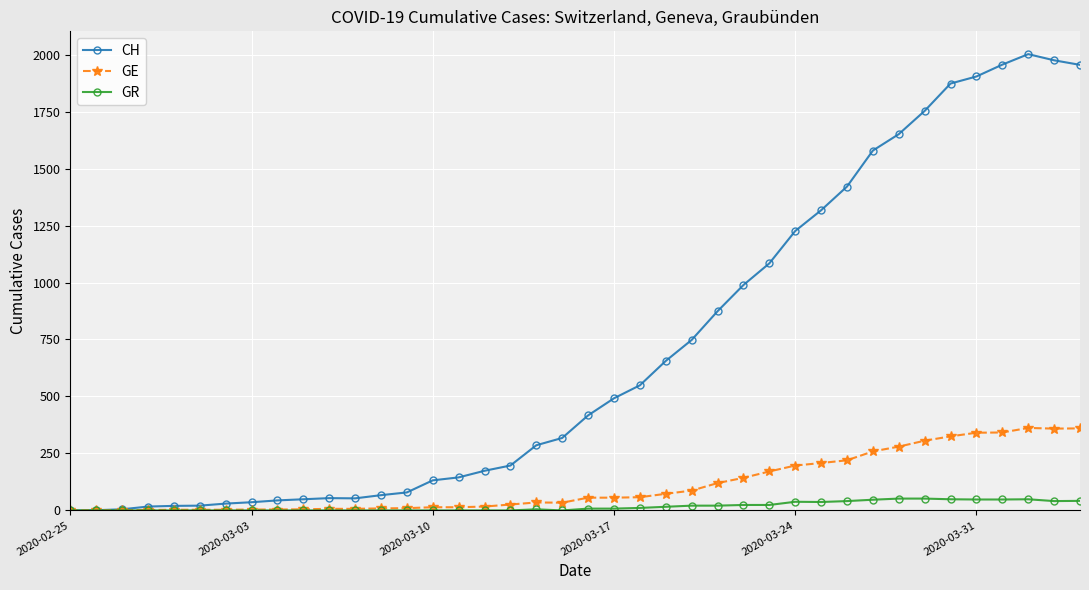

True or false: GE has more than 1 points higher than both neighbors.

True